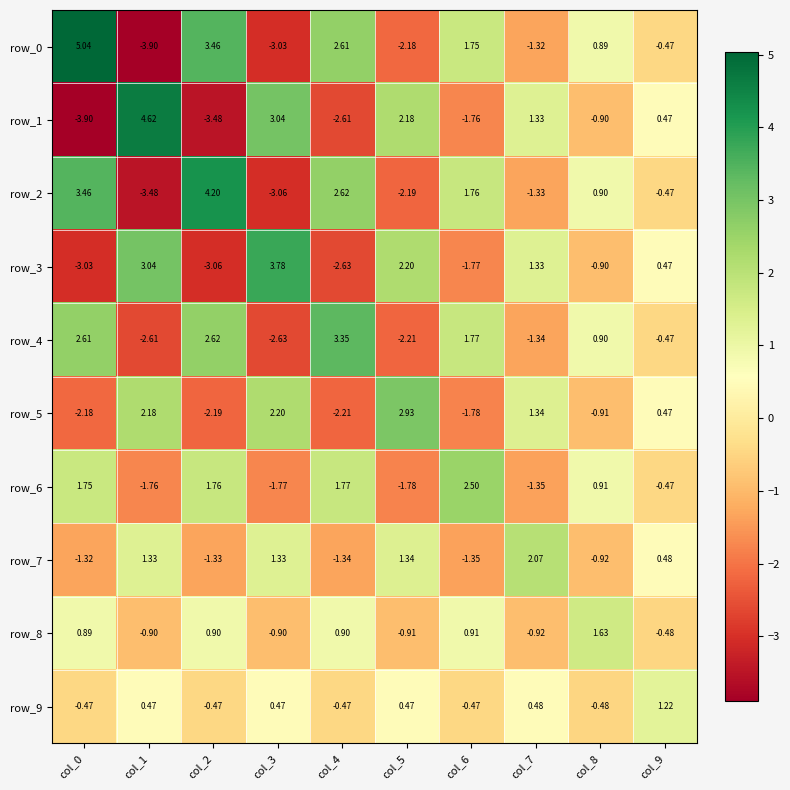

Which series has the largest range (max minus min)?

row_0